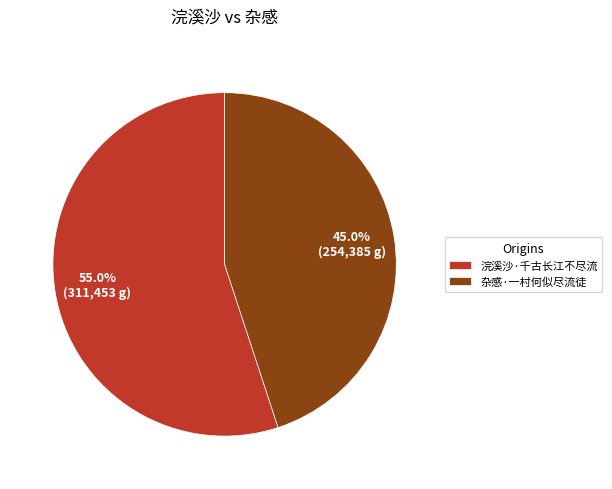

How many segments does this pie chart have?

2